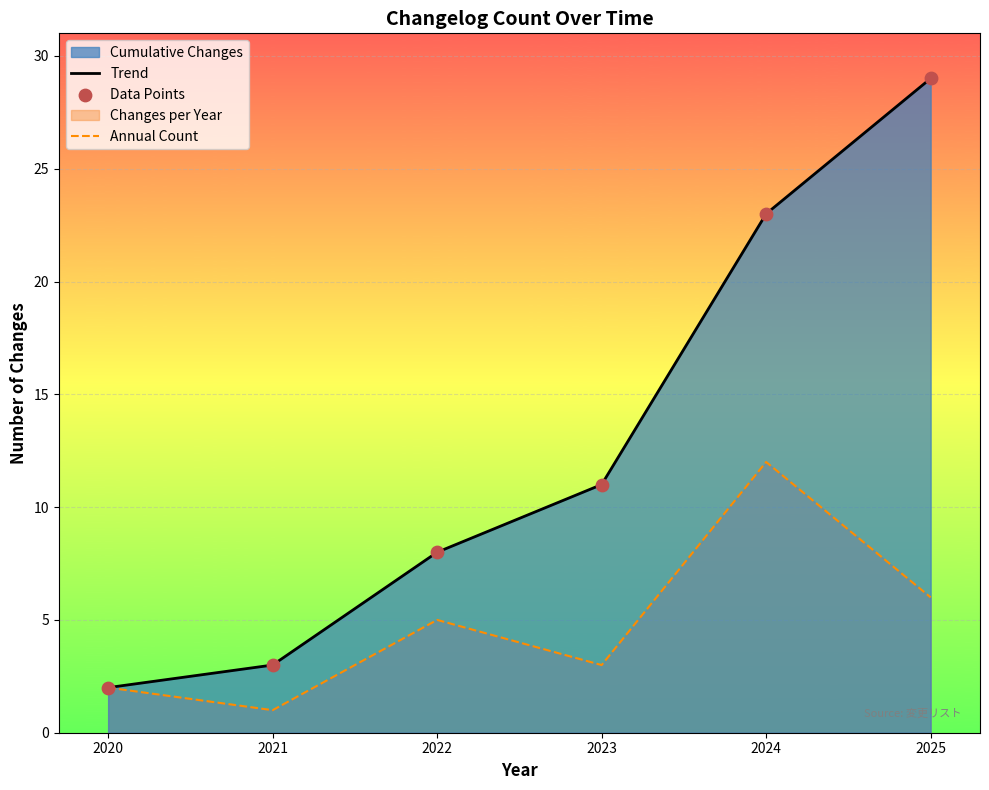

Which series reaches the minimum Y coordinate?

Annual Count